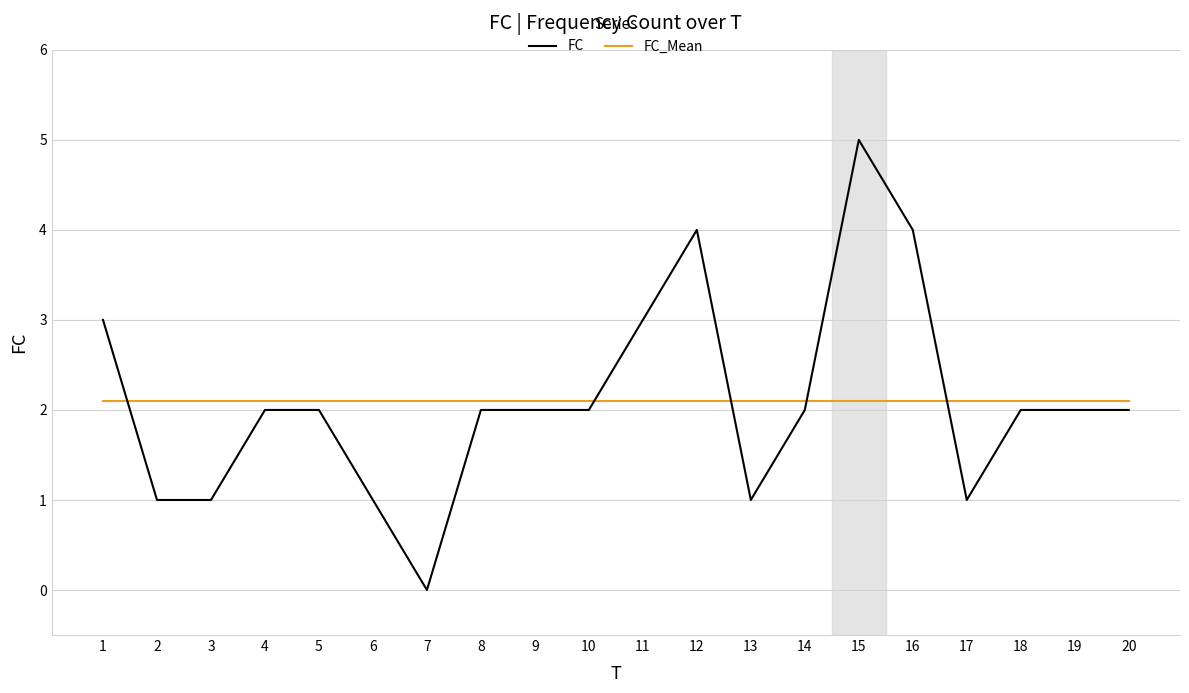

What value does the FC series have at 11?

3.0